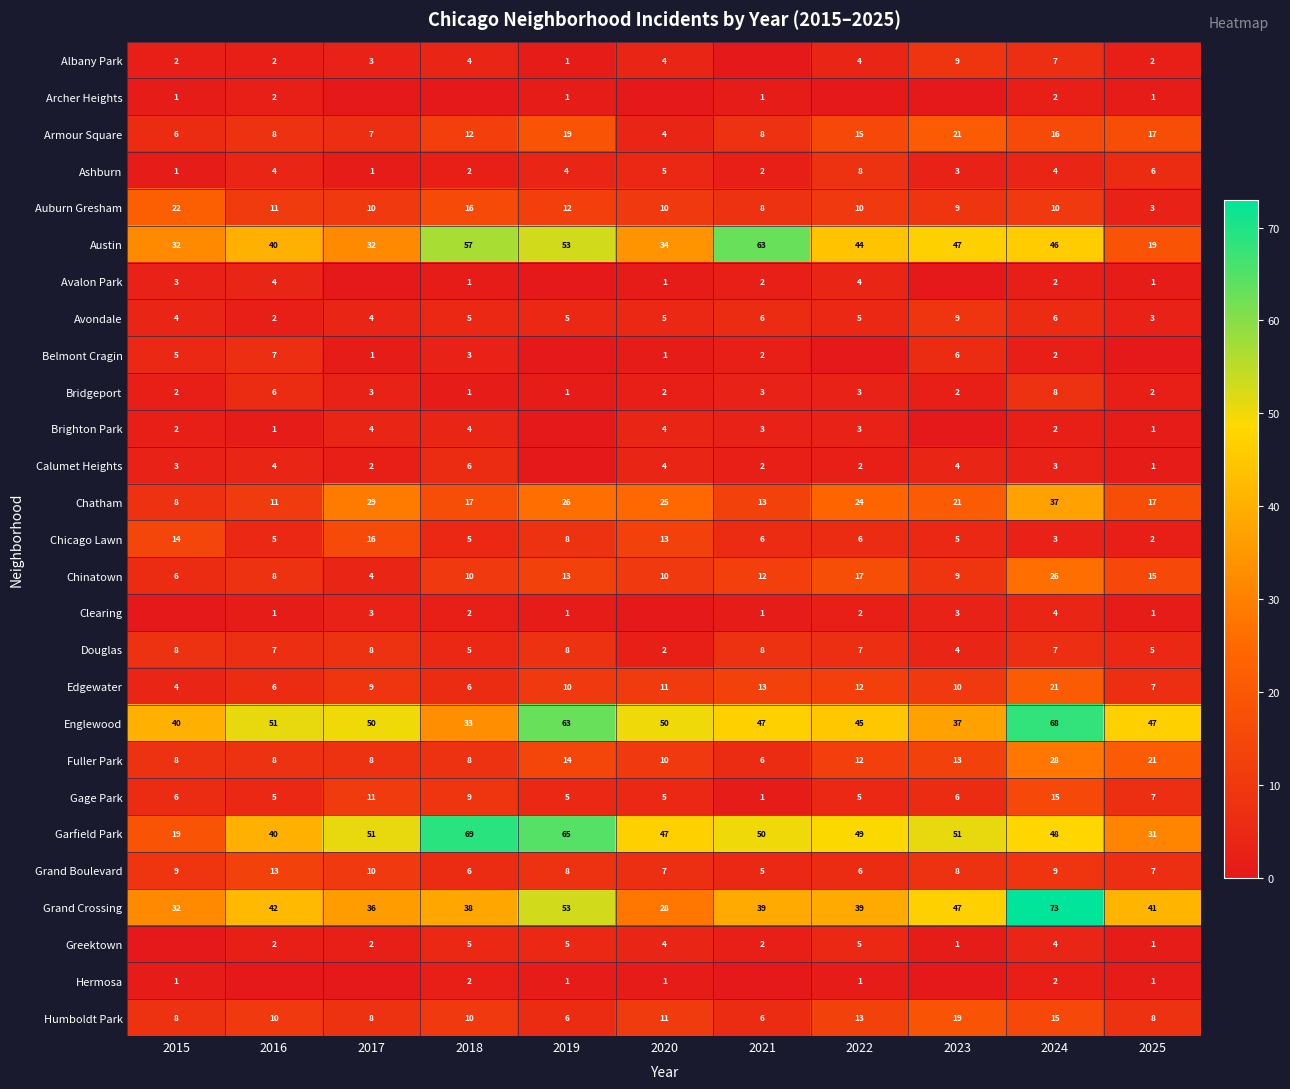

The Englewood series shows 51 at 2023. True or false?

False